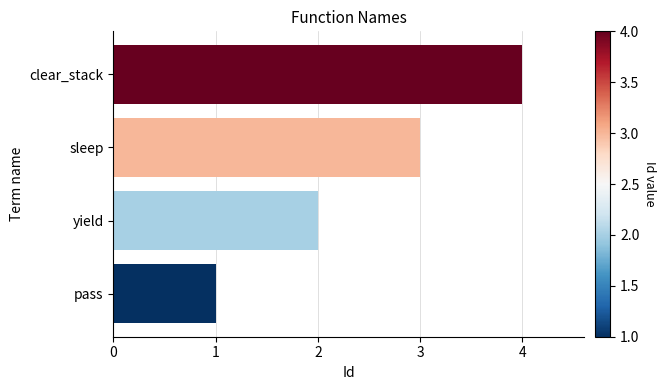

What is the difference between the maximum and minimum values?

3